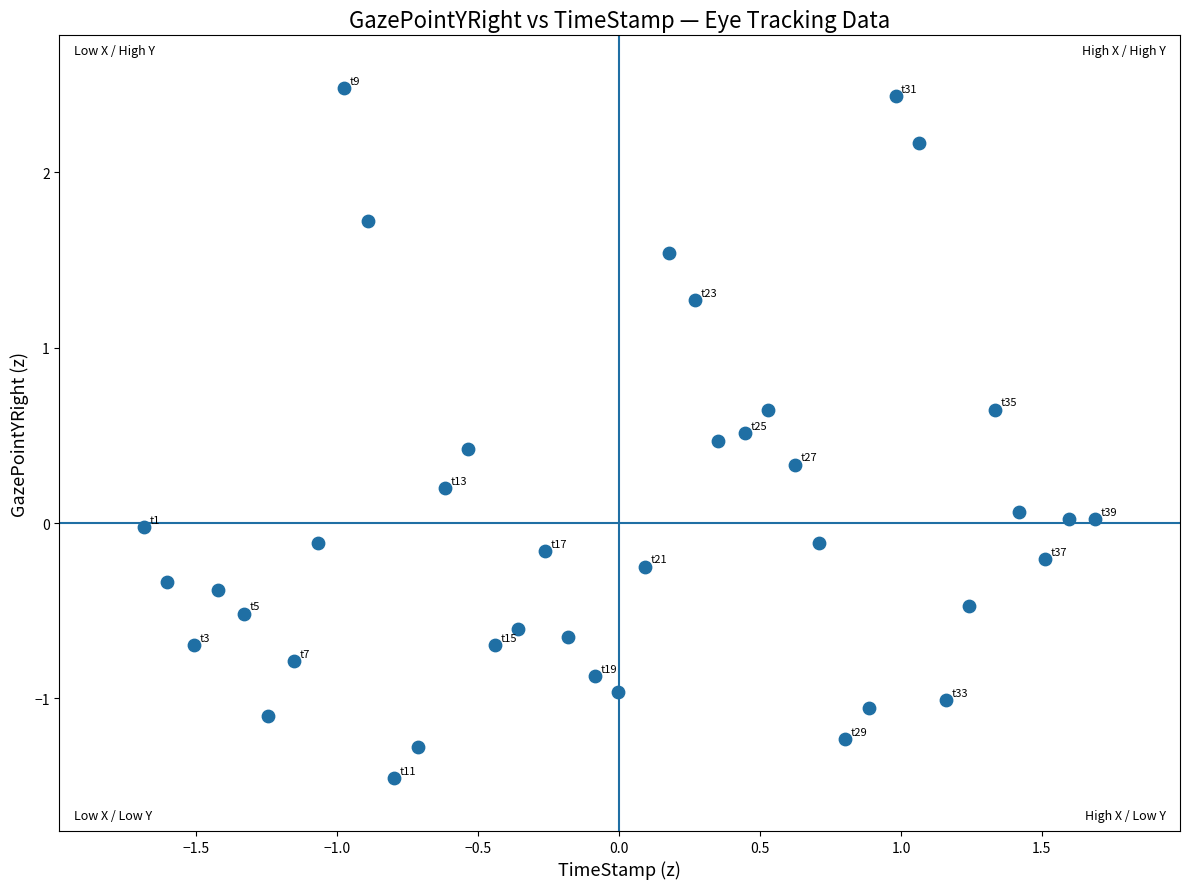

What is the range of Y values (max minus min)?

3.9